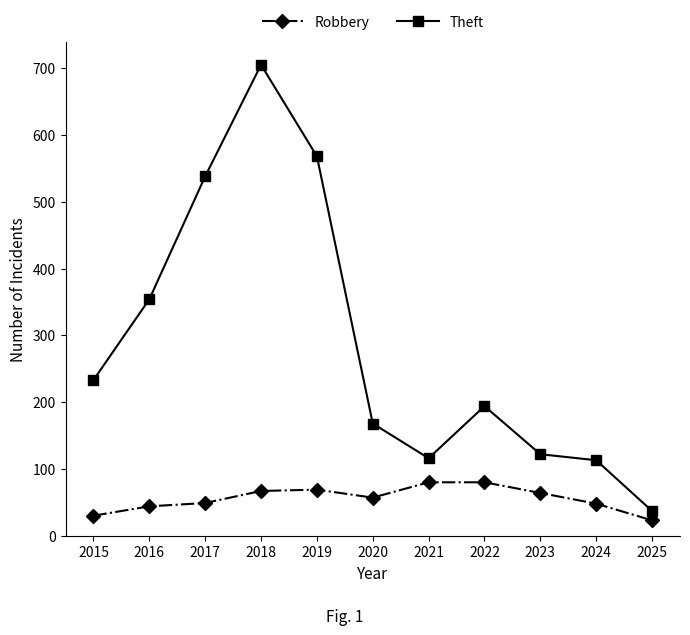

Is the value of Theft at 2021 greater than the value of Robbery at 2025?

Yes